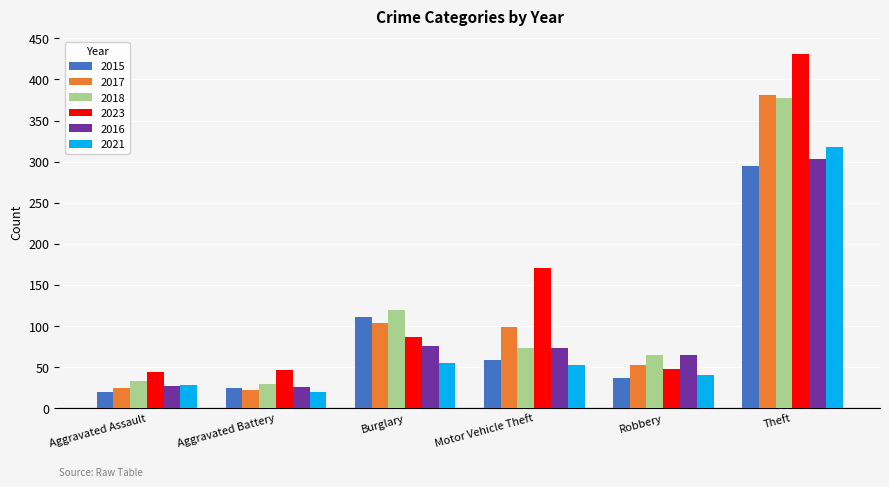

At which category is the sum across all series the highest?

Theft